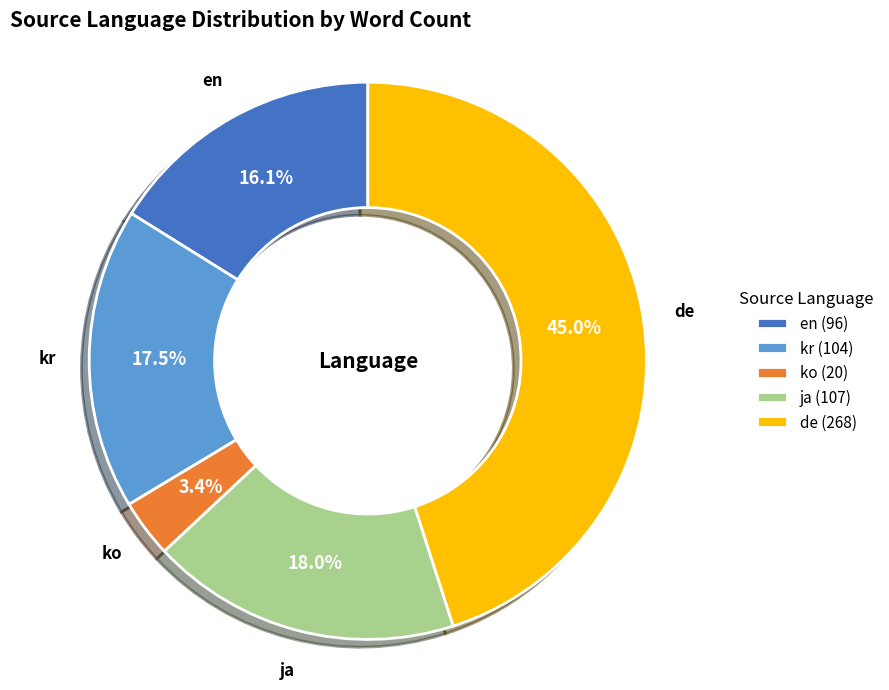

Which slice is the smallest?

ko (20)